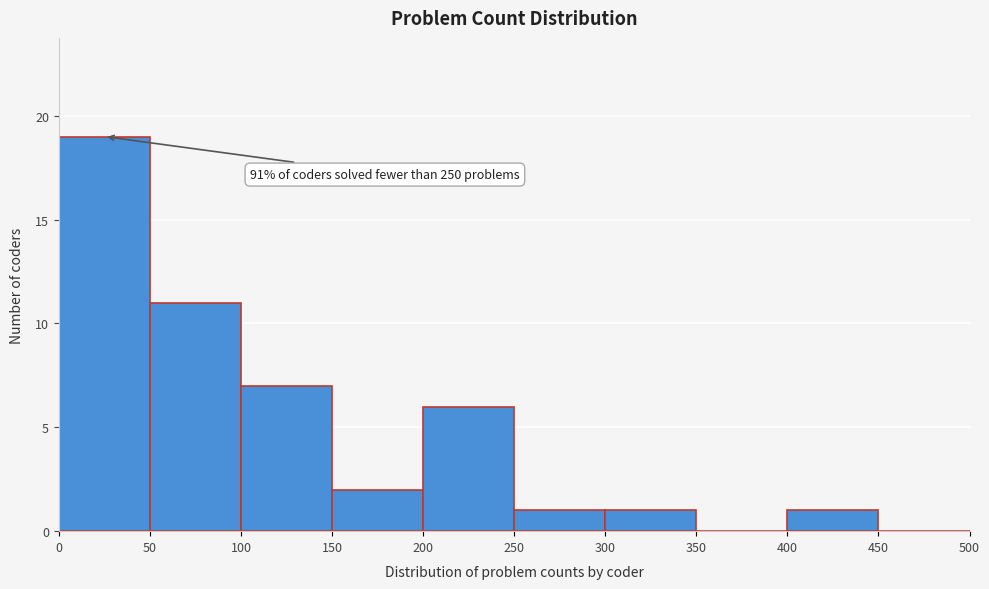

Which range on the x-axis has the tallest bar?

0 to 50